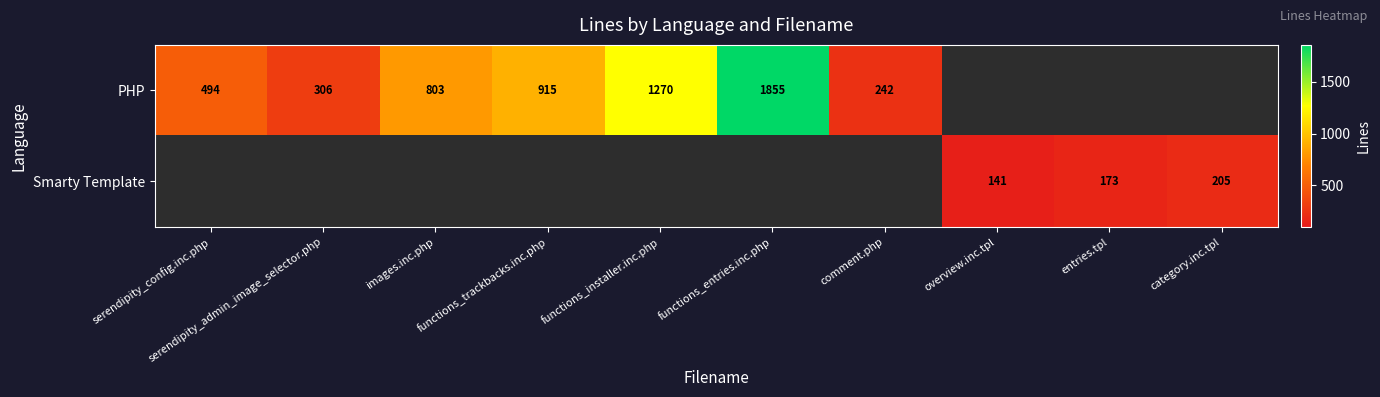

The value of PHP at comment.php is 50. True or false?

False